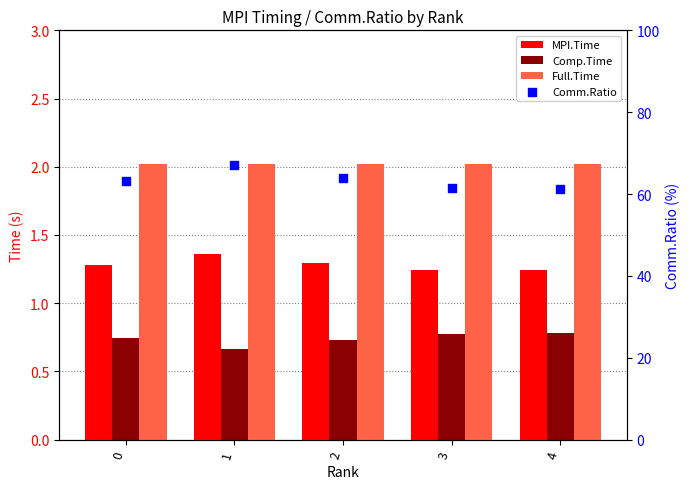

Is the value of Full.Time at 3 greater than the value of Comp.Time at 1?

Yes